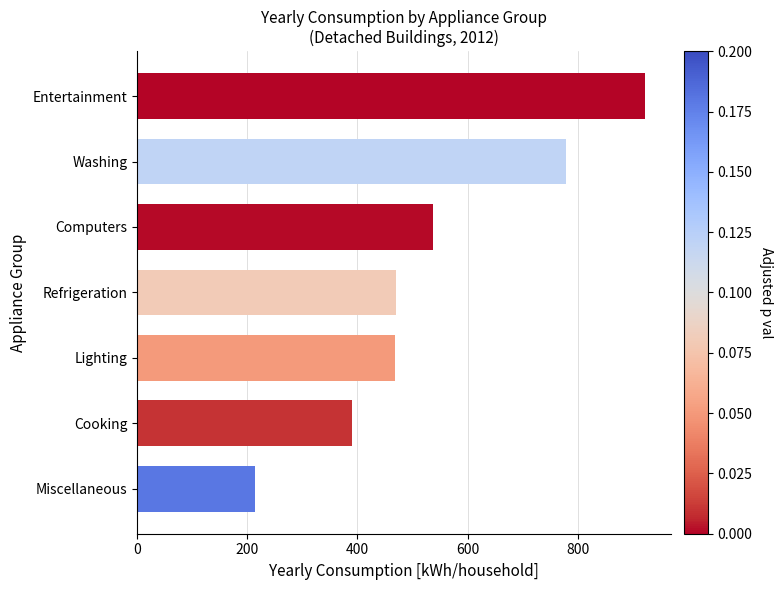

Read the value at Entertainment.

922.7